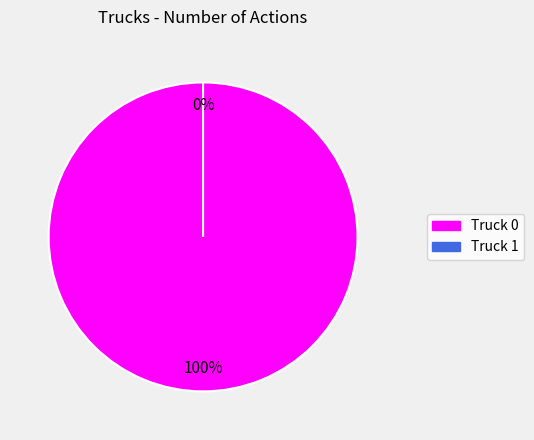

Between Truck 1 and Truck 0, which is larger?

Truck 0